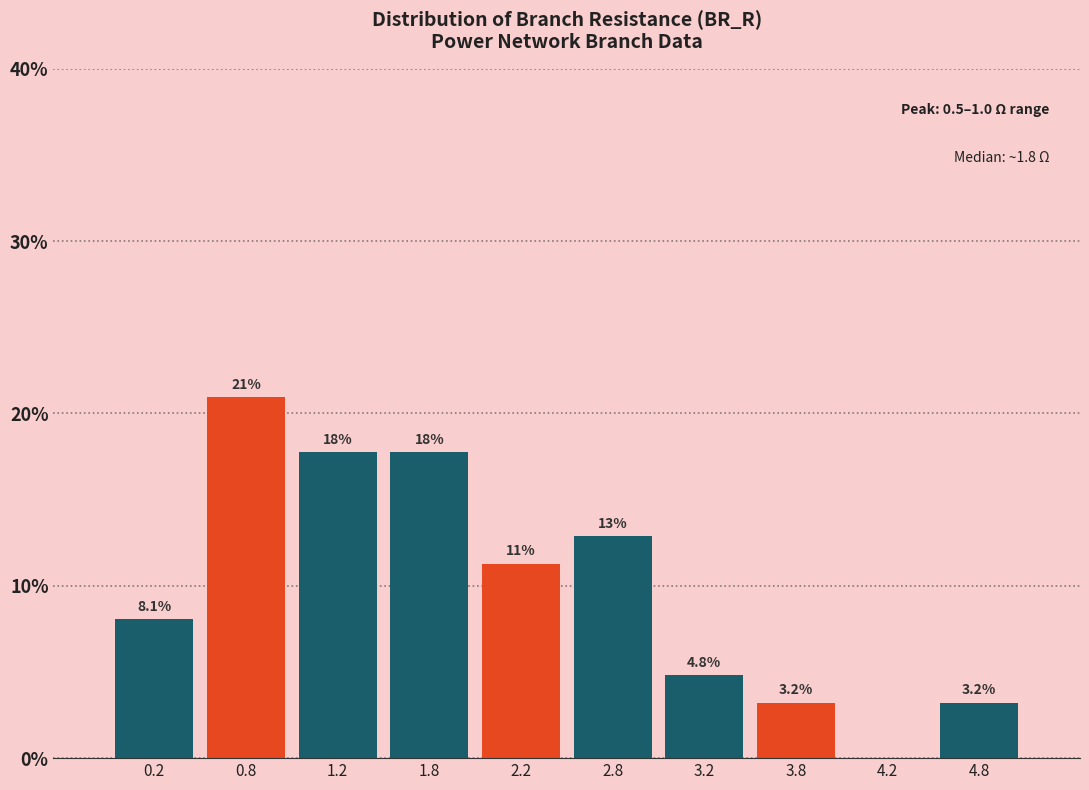

Over which range of the x-axis is the bar tallest?

0.5 to 1.0